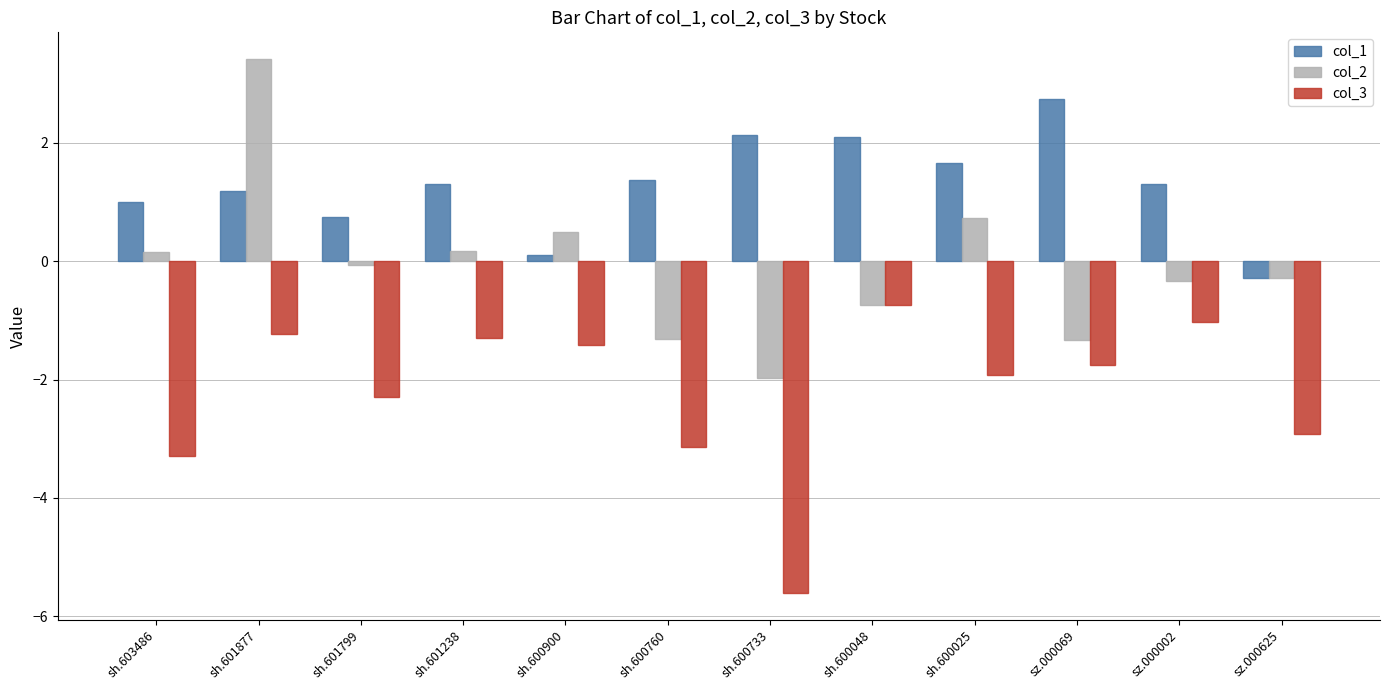

What is the minimum value shown in the chart?

-5.6